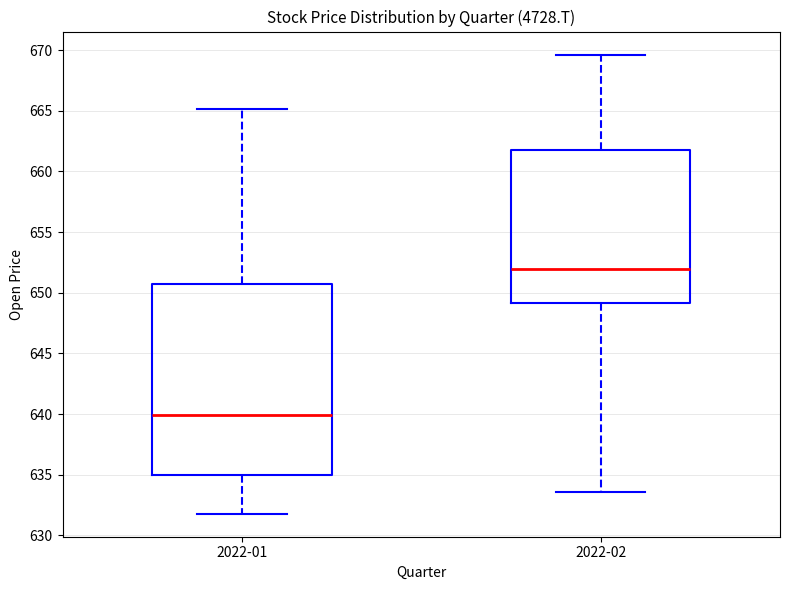

Which box is the tallest, from its lower edge to its upper edge?

2022-01